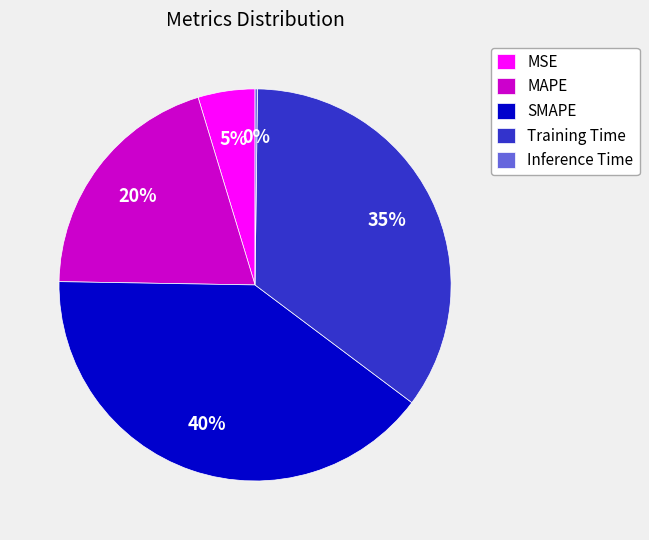

To the nearest percent, what is the average slice percentage?

20%